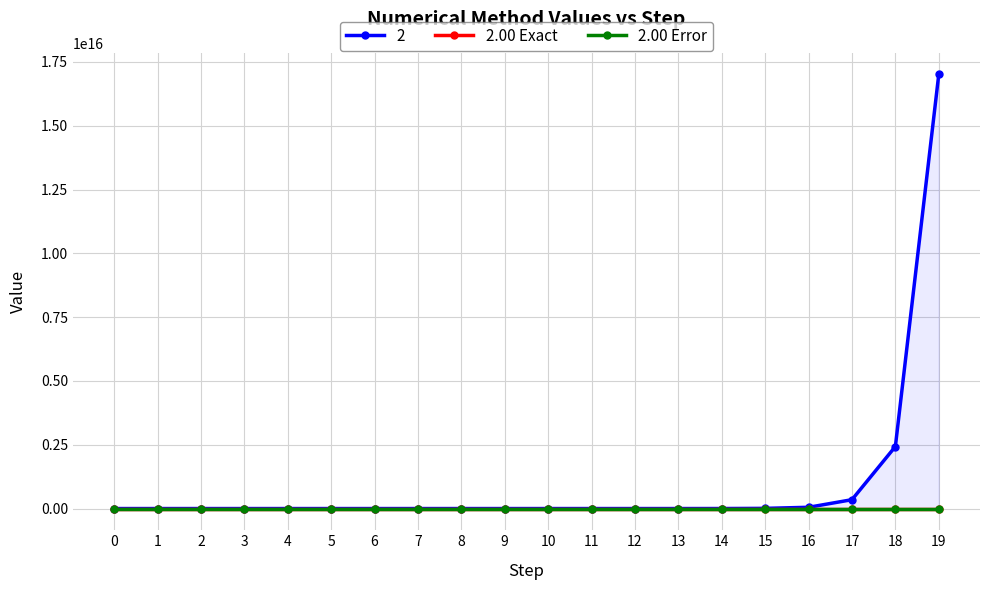

What is the value of the 2.00 Error point at the 14th from the left?

-351334.6